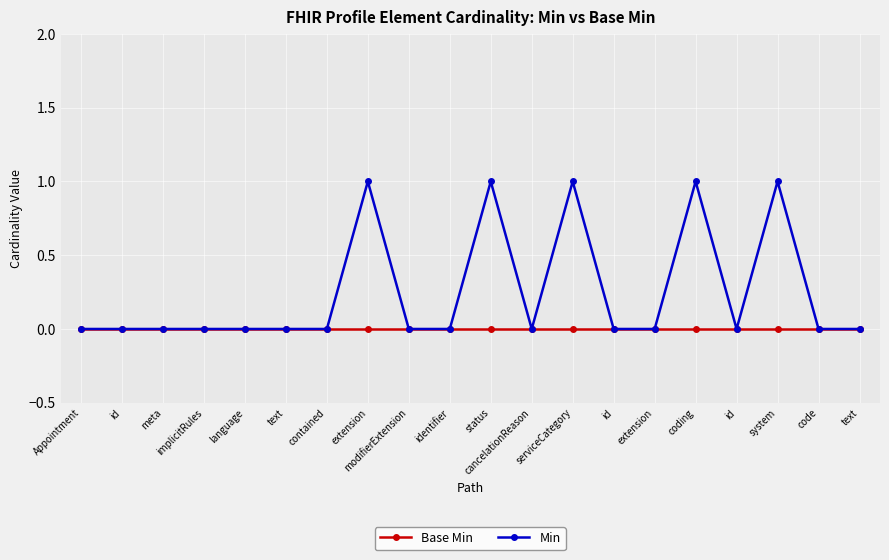

Which series has the widest spread of values?

Min